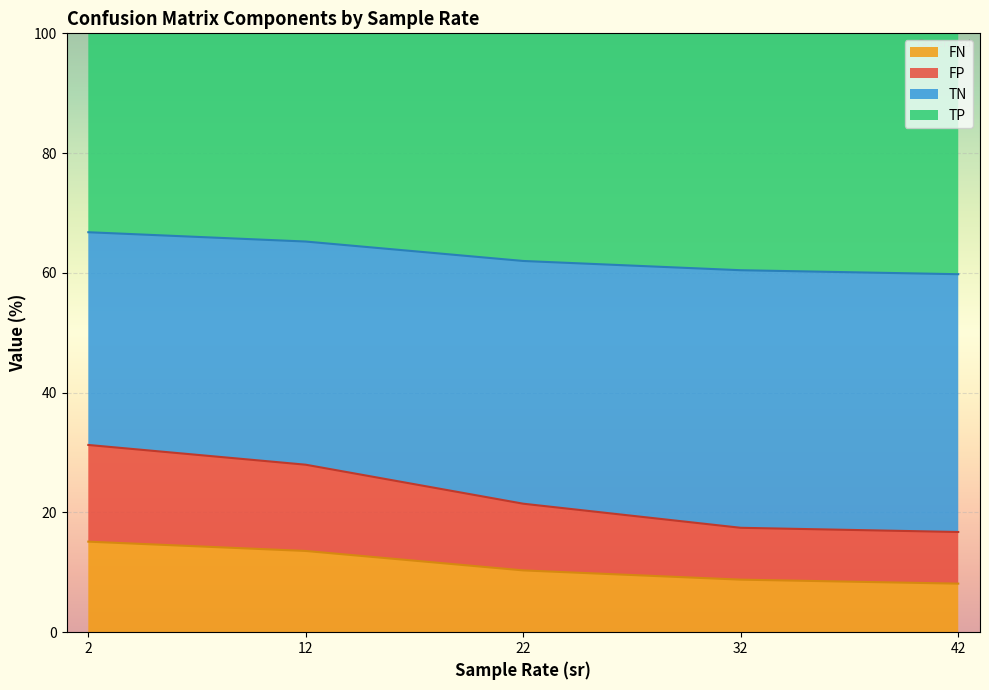

Is the value of TN at 32 greater than the value of FP at 22?

Yes